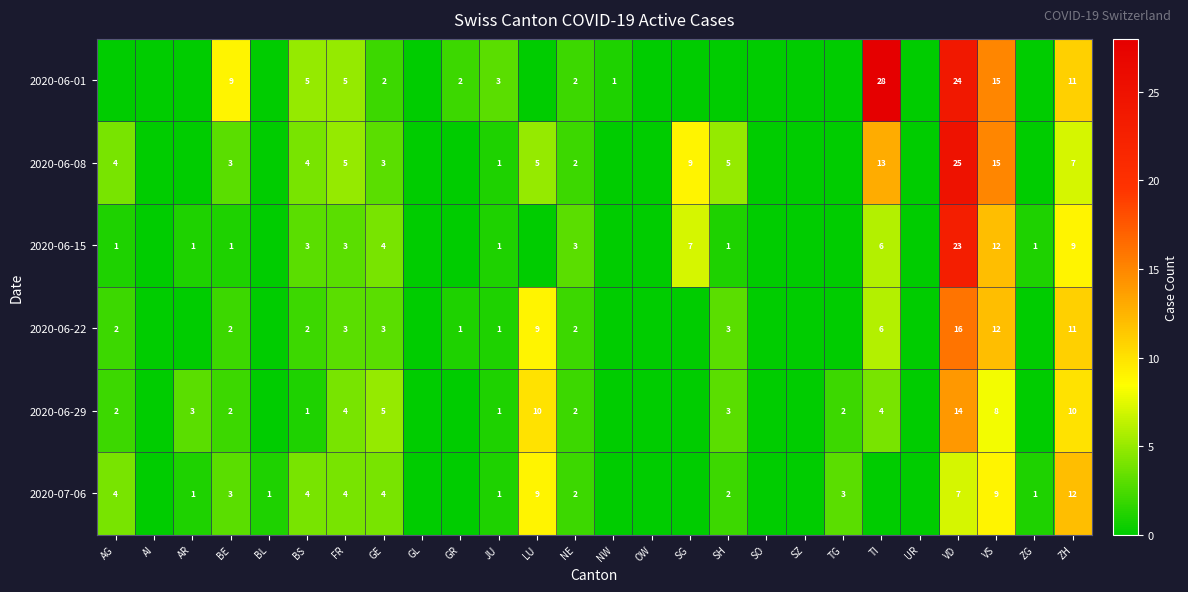

What is the total value across all series at GE?

21